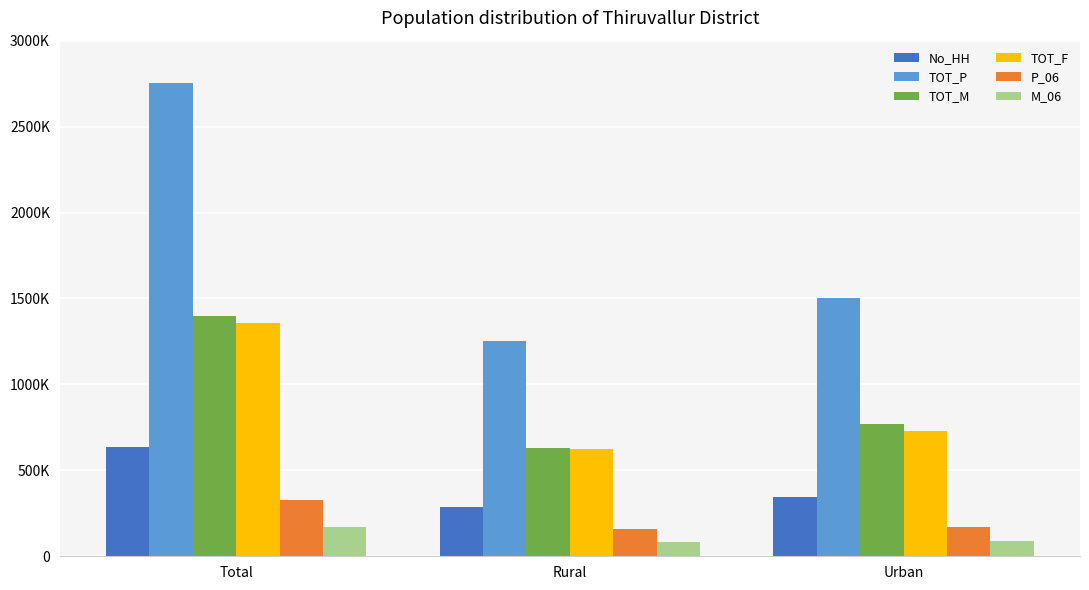

What are all the series names shown in the legend?

No_HH, TOT_P, TOT_M, TOT_F, P_06, M_06